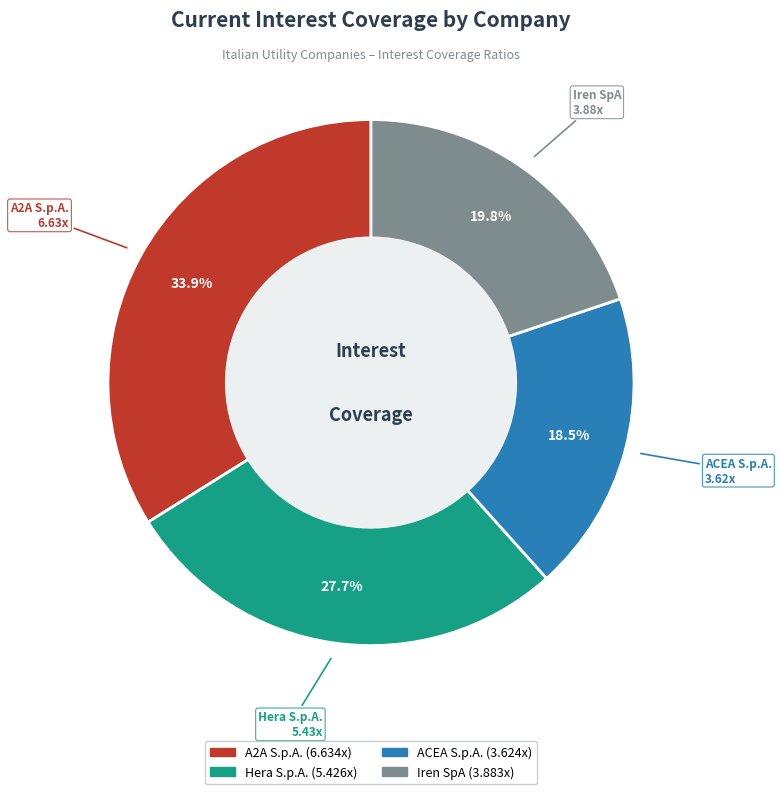

How many slices are in this pie chart?

4